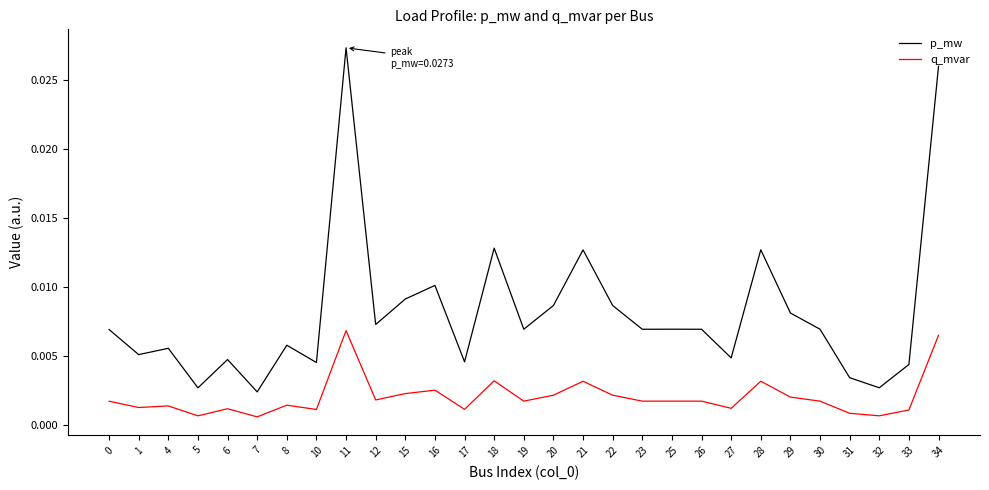

At 21, list the series in order from smallest to largest.

q_mvar, p_mw